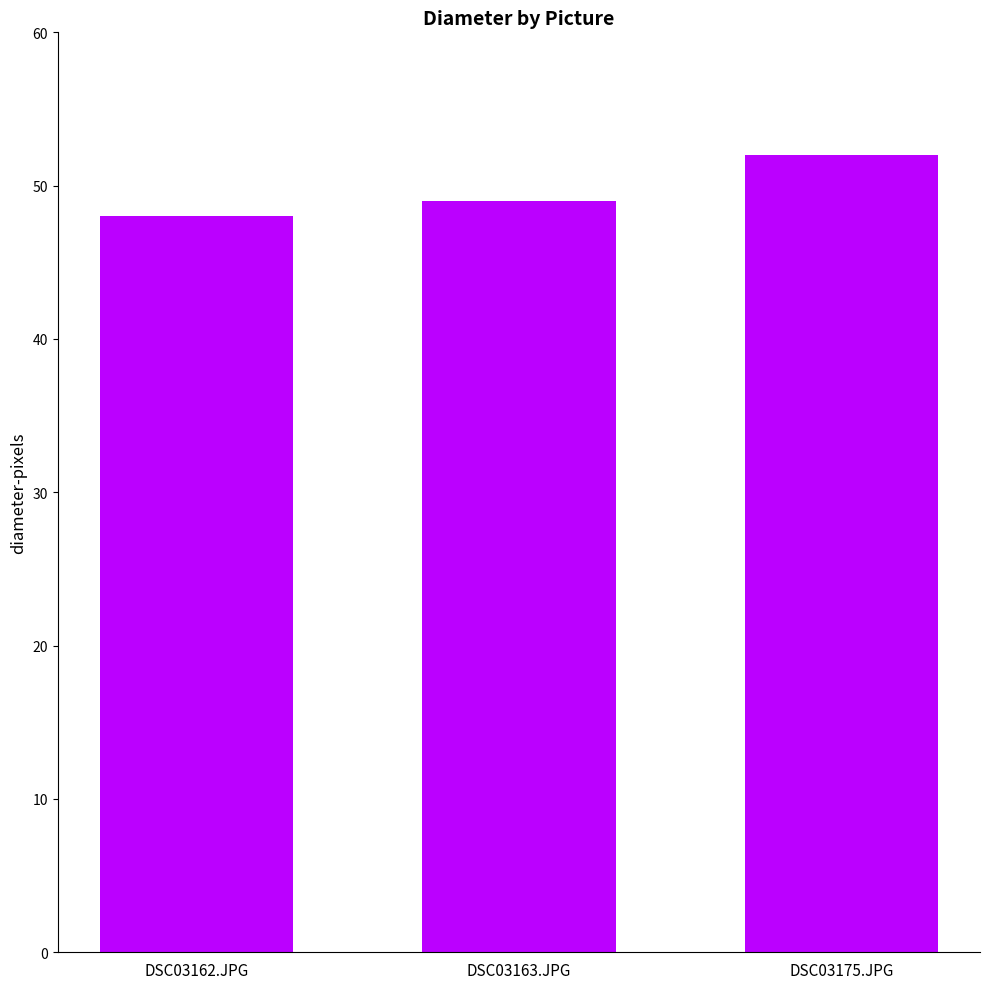

Between DSC03163.JPG and DSC03175.JPG, which is larger?

DSC03175.JPG